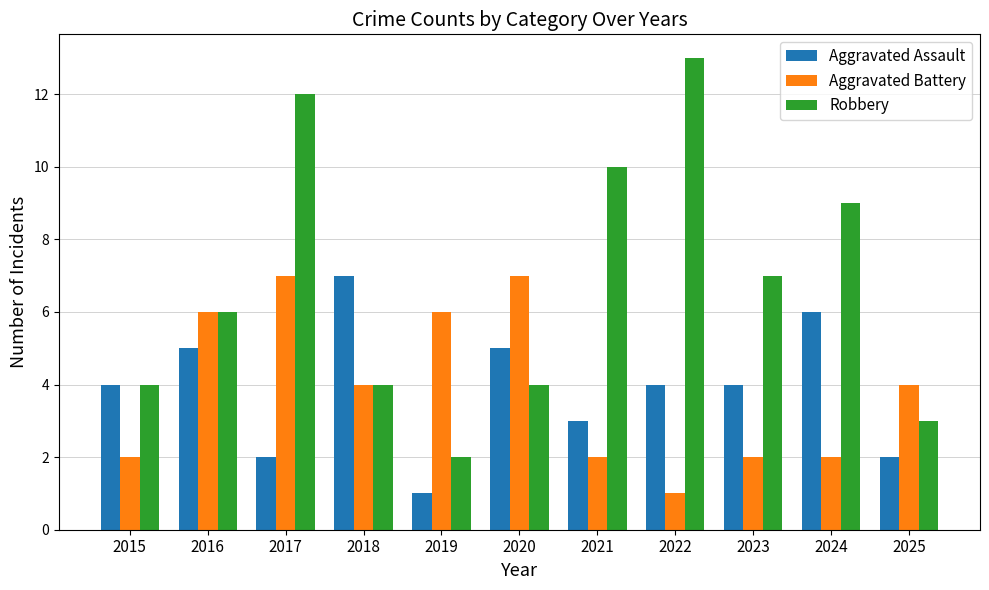

What is the approximate value of Aggravated Battery at 2018?

4